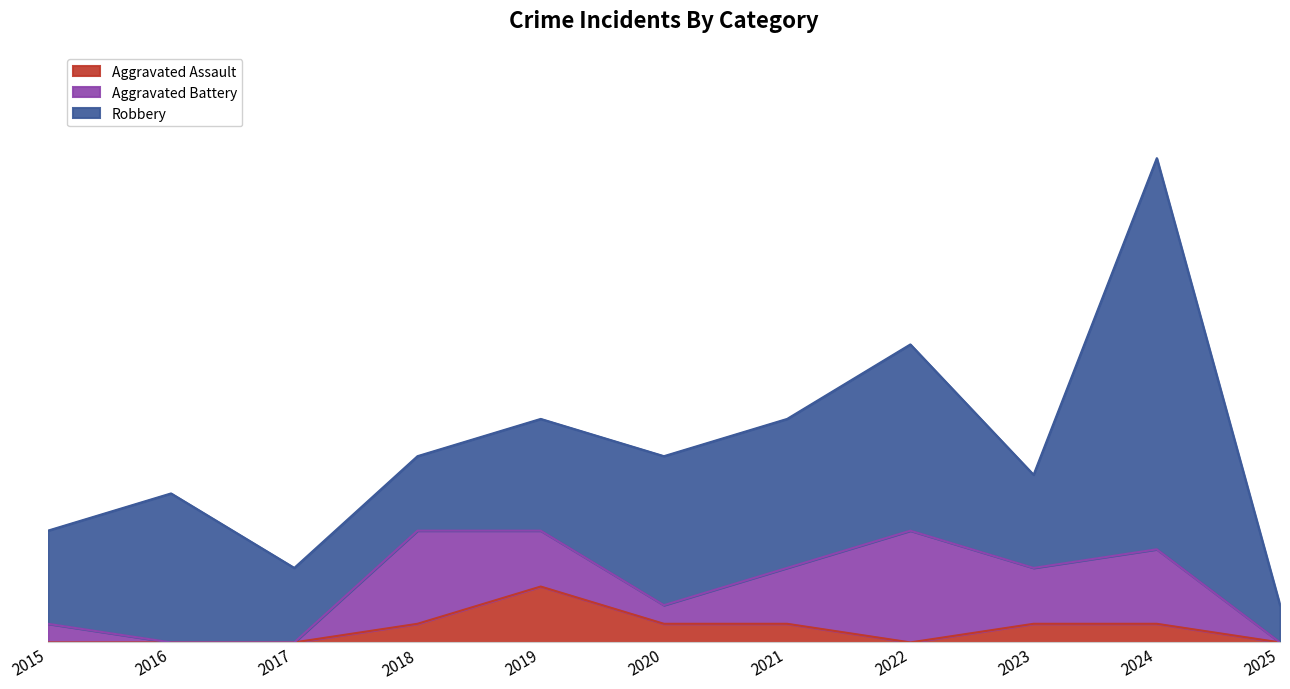

In Robbery, how many points are higher than both neighbors (excluding endpoints)?

3